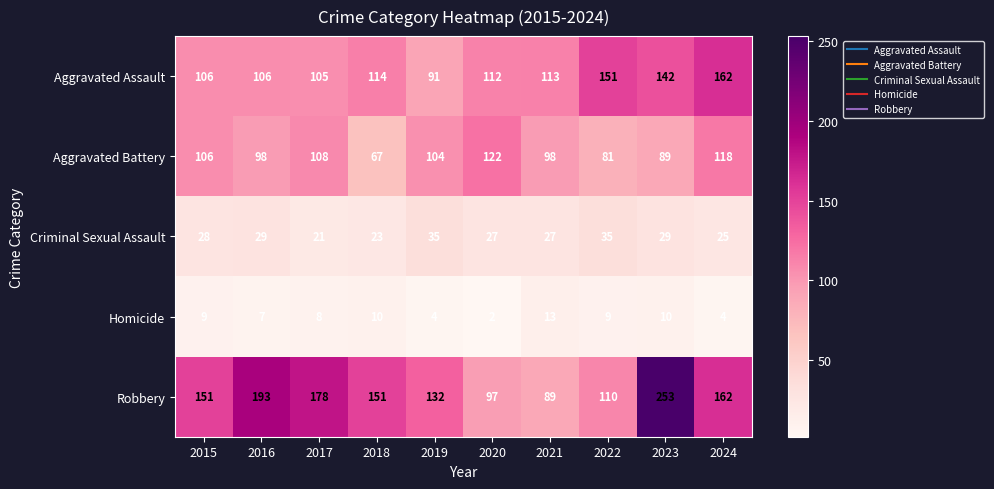

Is it true that Criminal Sexual Assault equals 25 at 2024?

True